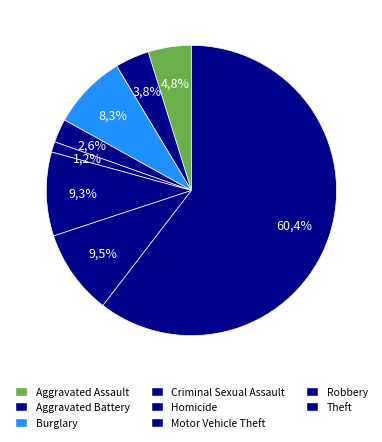

Is the sum of Burglary and Criminal Sexual Assault greater than half?

No